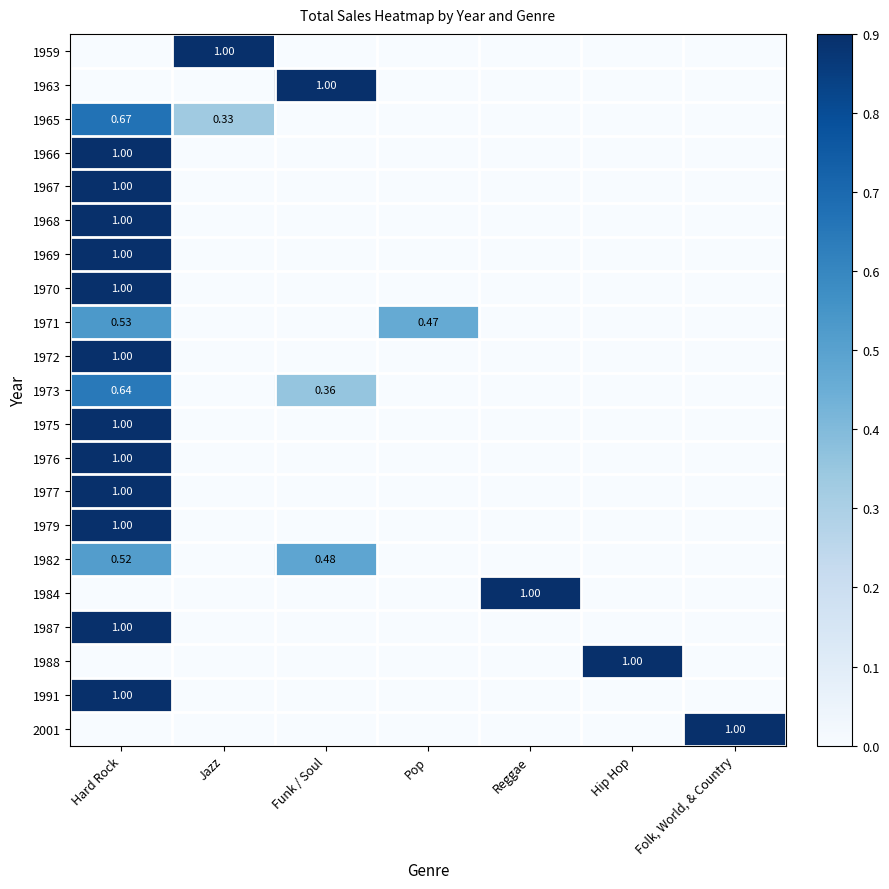

What is the difference between the highest and lowest values at Pop?

0.5